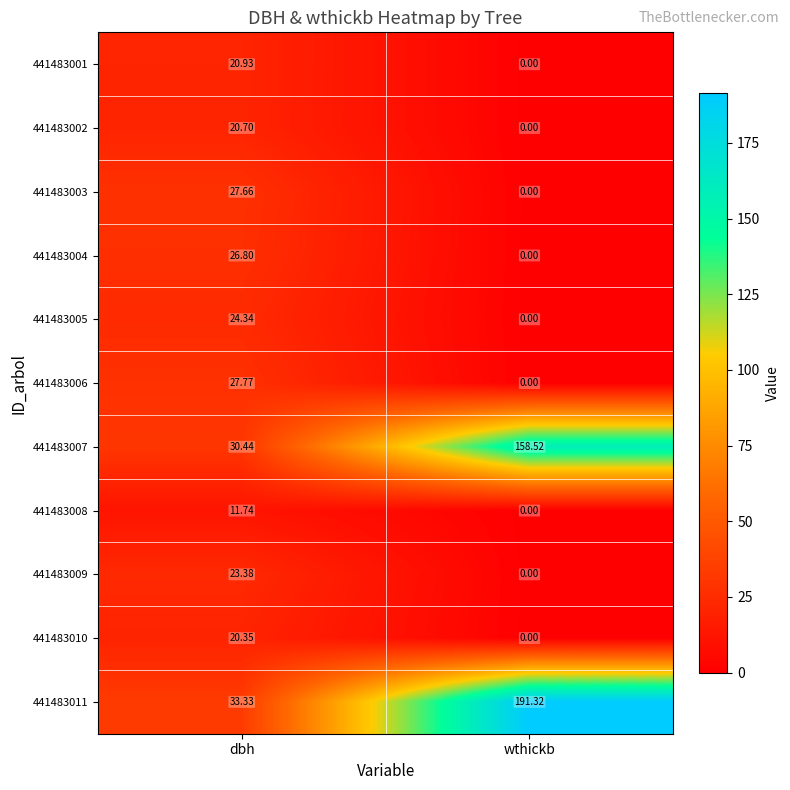

Rank the categories by 441483003 value from lowest to highest.

wthickb, dbh